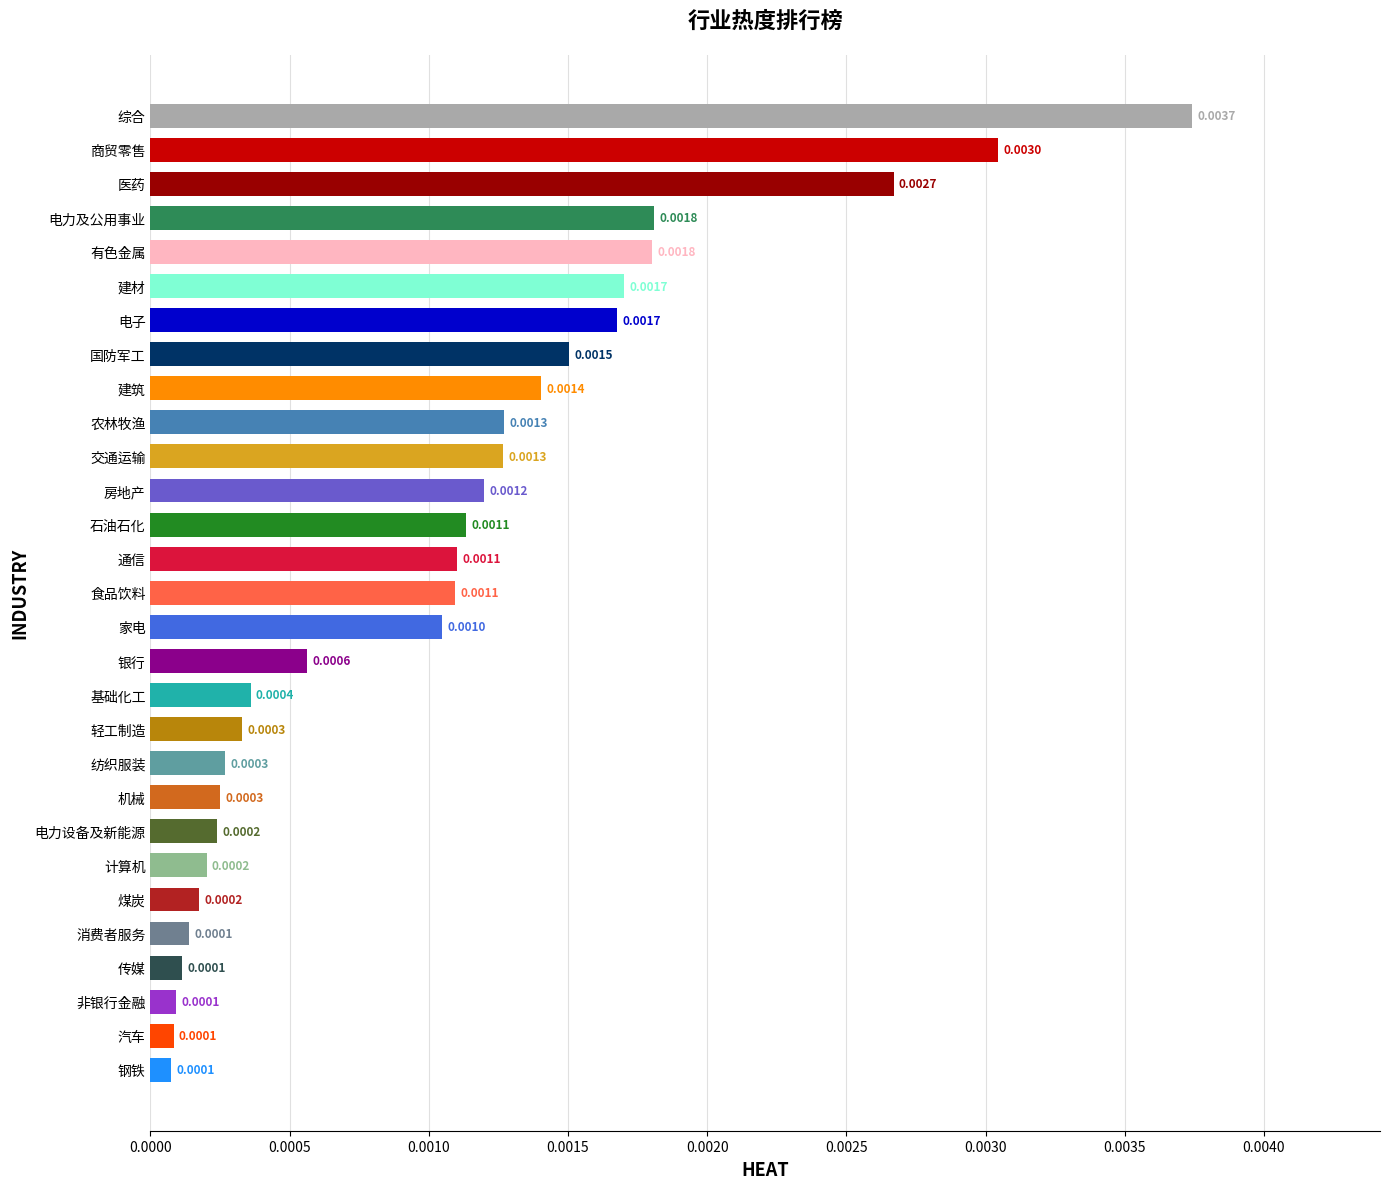

What is the label of the 15th bar from the top?

食品饮料